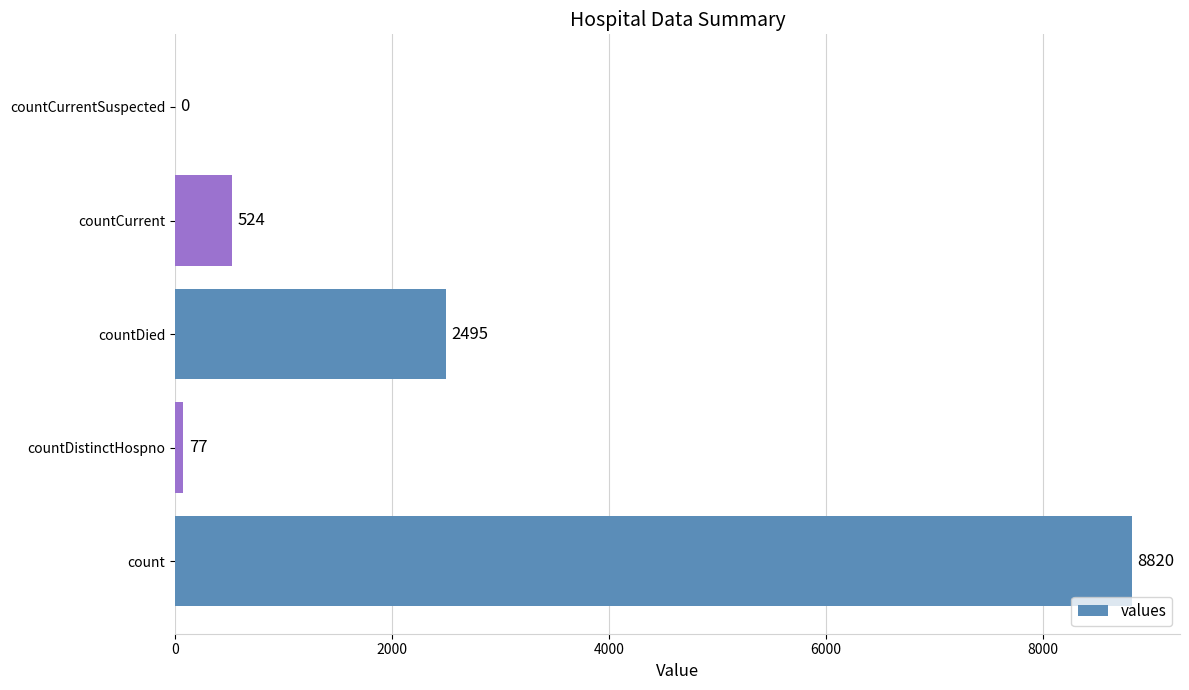

Reading bottom to top, list all the values displayed in this chart.

count=8820	countDistinctHospno=77	countDied=2495	countCurrent=524	countCurrentSuspected=0